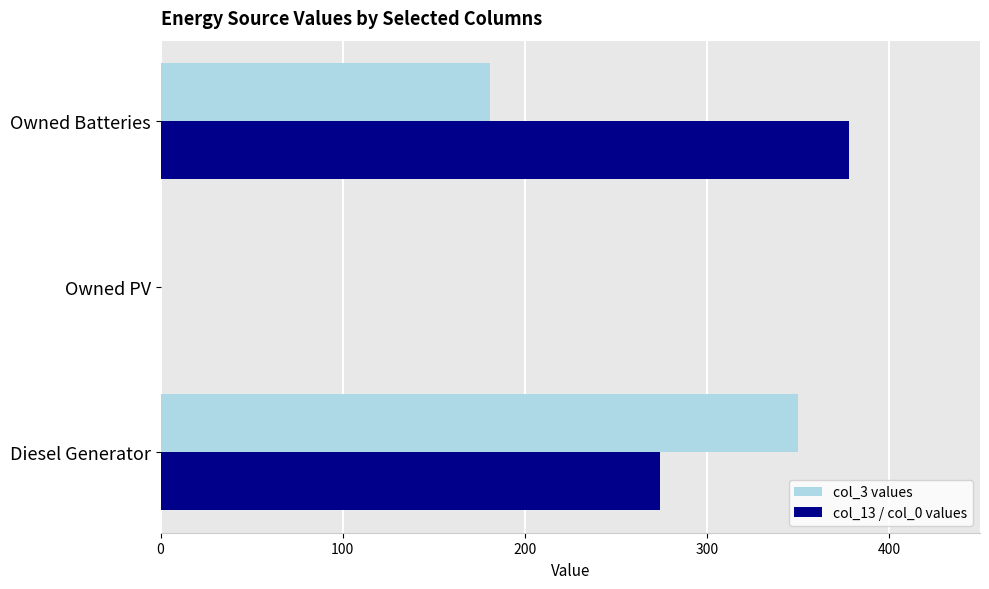

Which series has the largest total across all categories?

col_13 / col_0 values